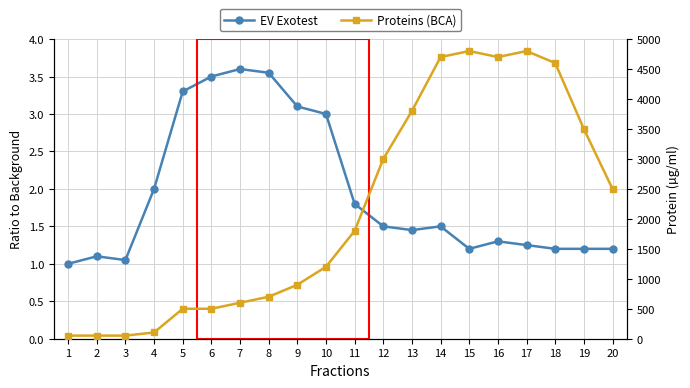

What is the value of the Proteins (BCA) point at the 3rd from the left?

52.0